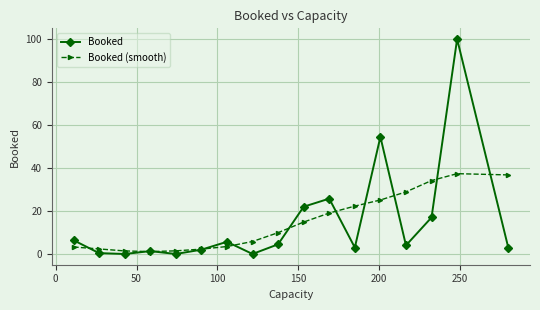

Which series has the largest range (max minus min)?

Booked